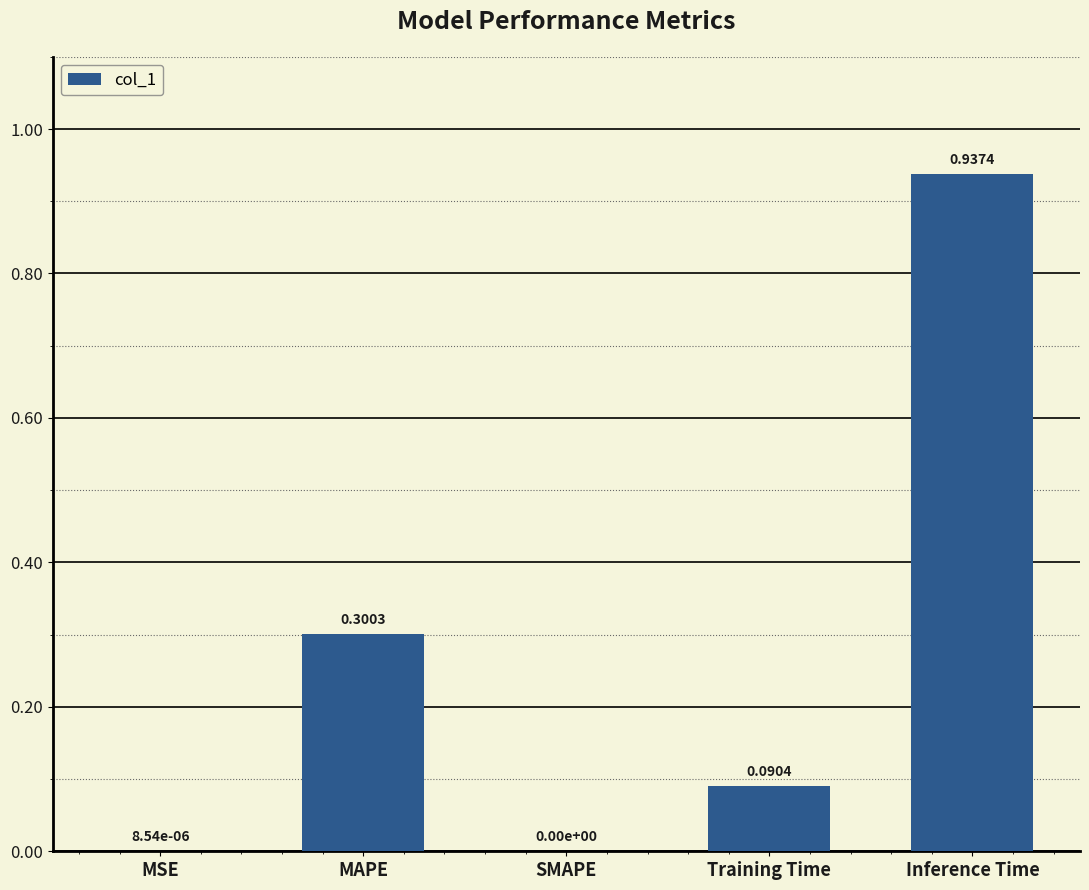

Does the chart contain stacked bars?

No